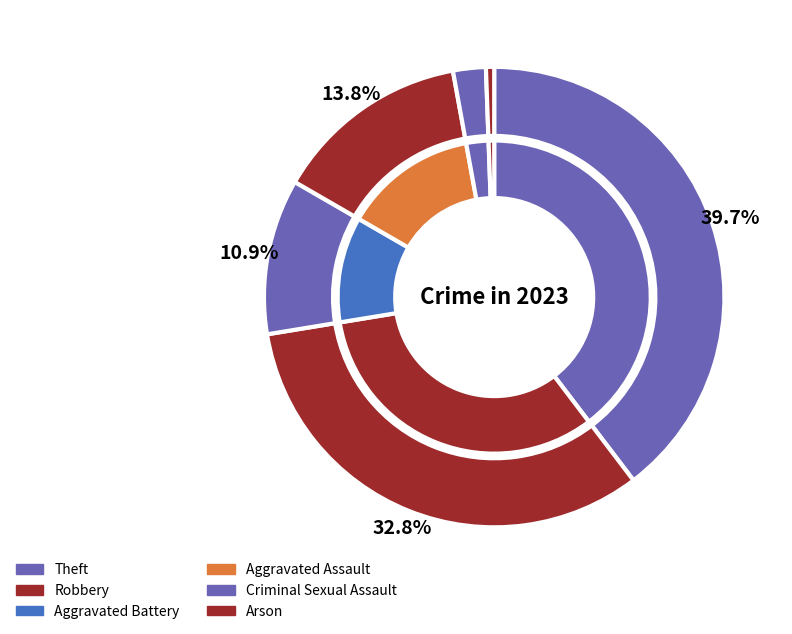

Approximately how many times larger is the value at Robbery compared to Aggravated Battery?

3.0